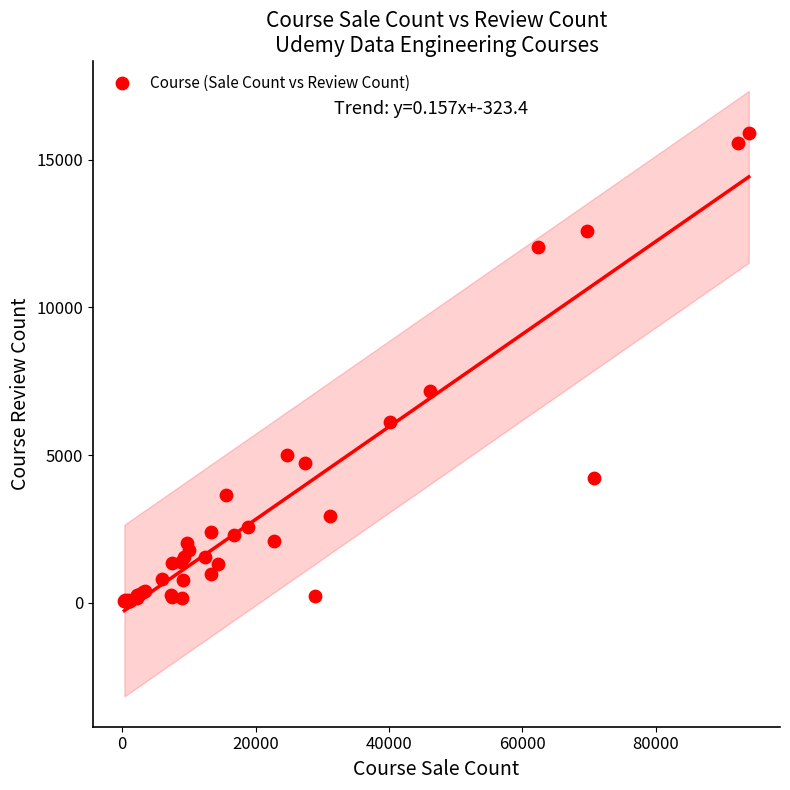

What Y value in the scatter plot is closest to 7978?

7155